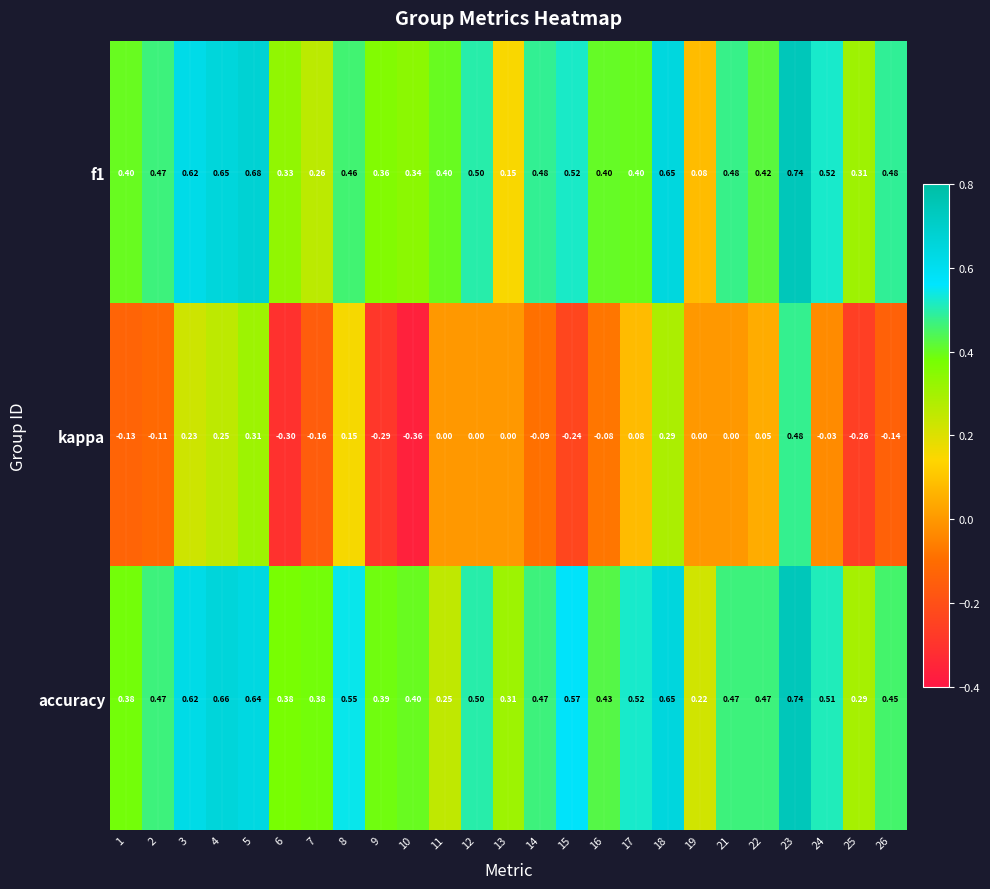

Which label corresponds to the smallest value in the chart?

10